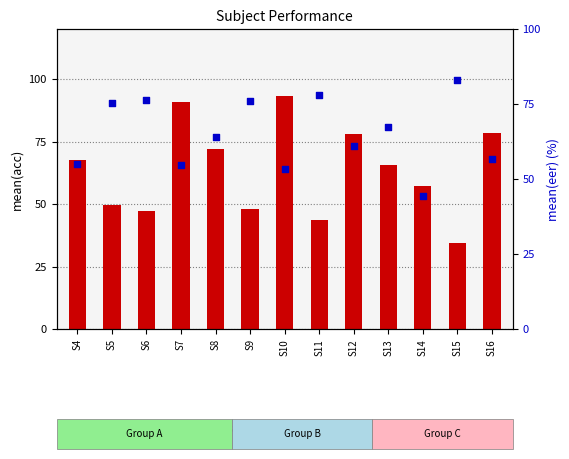

Which series contains the highest Y value?

mean(acc)